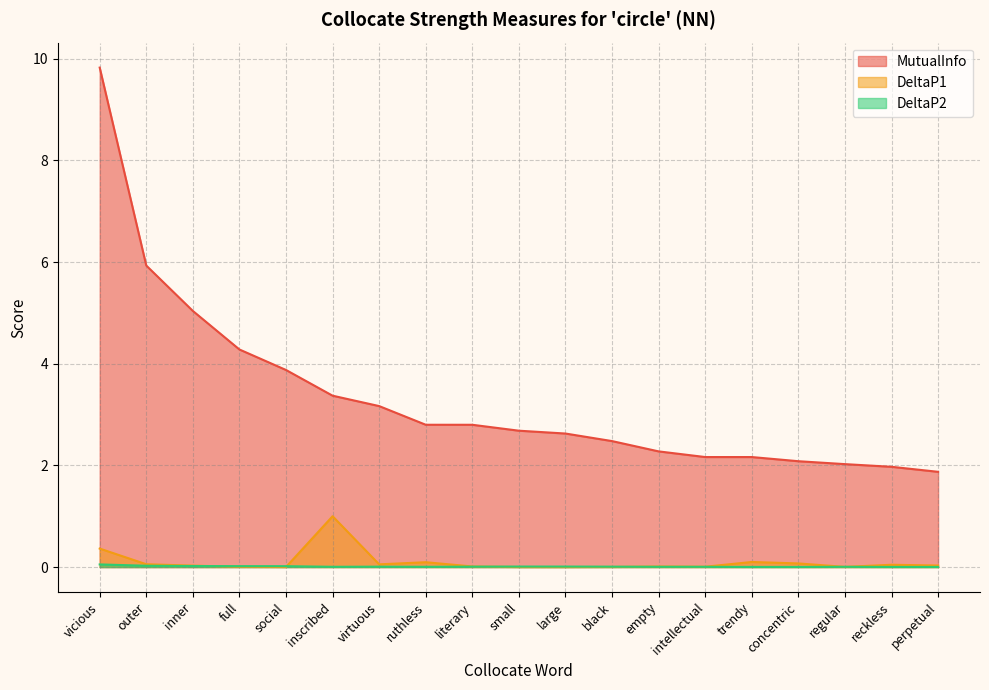

True or false: DeltaP1 and MutualInfo intersect in this chart.

False